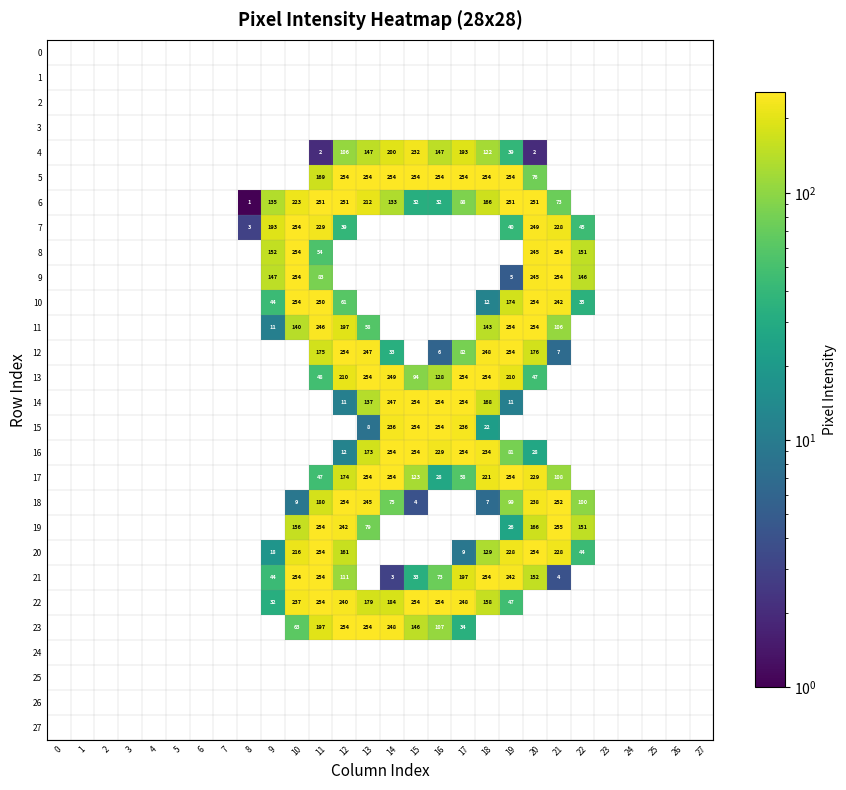

The 15 series shows 236 at 17. True or false?

True